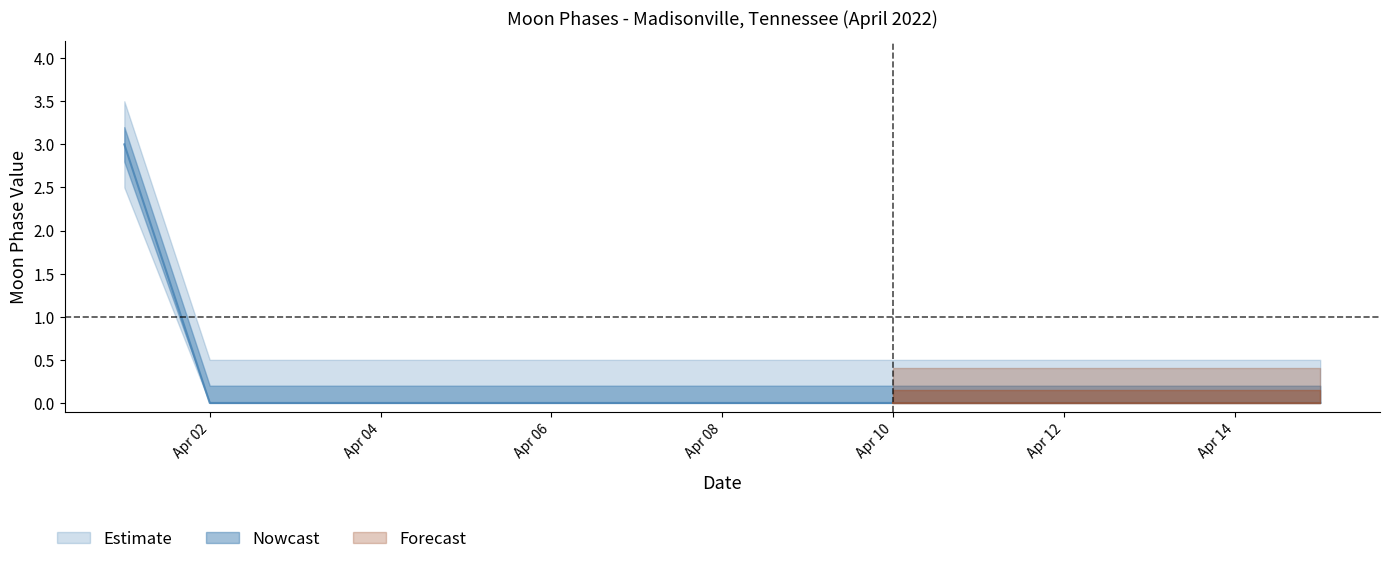

What is the difference between the maximum and minimum values?

3